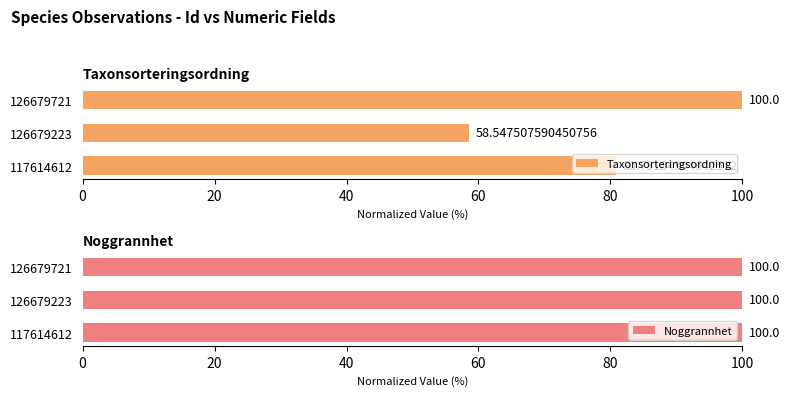

What is the difference between the maximum and minimum values in the Taxonsorteringsordning series?

41.5